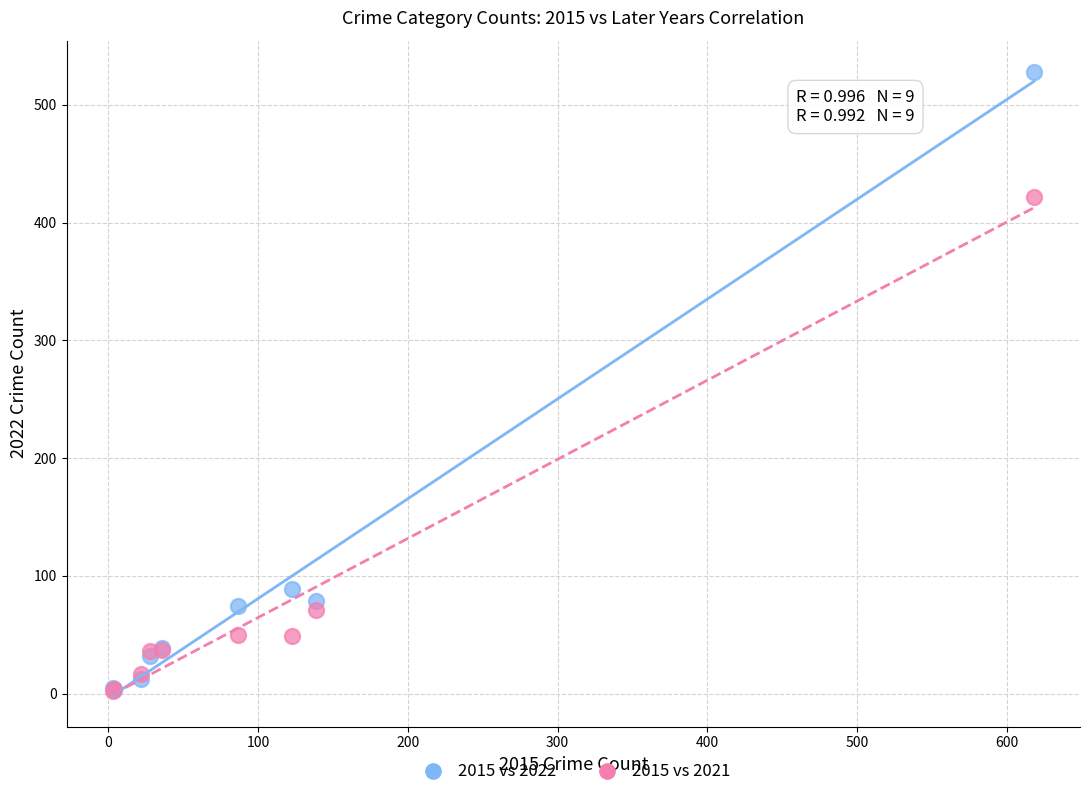

In the 2015 vs 2022 series, what Y value is closest to 265?

89